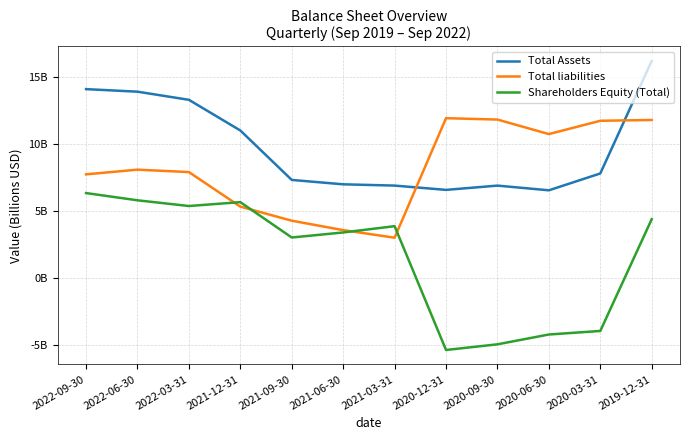

Between 2020-06-30 and 2021-09-30, which is larger?

2021-09-30